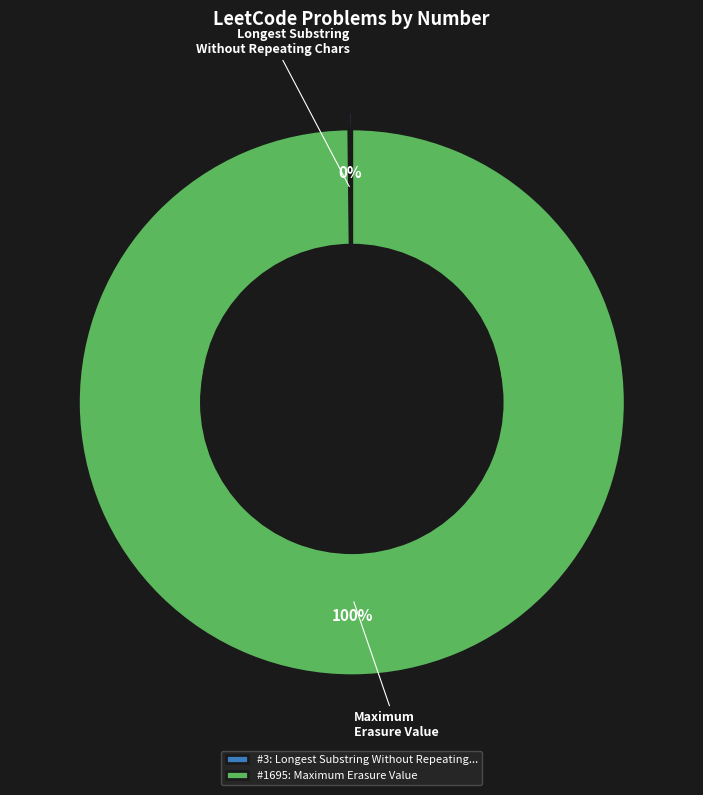

Count the number of slices in the pie.

2